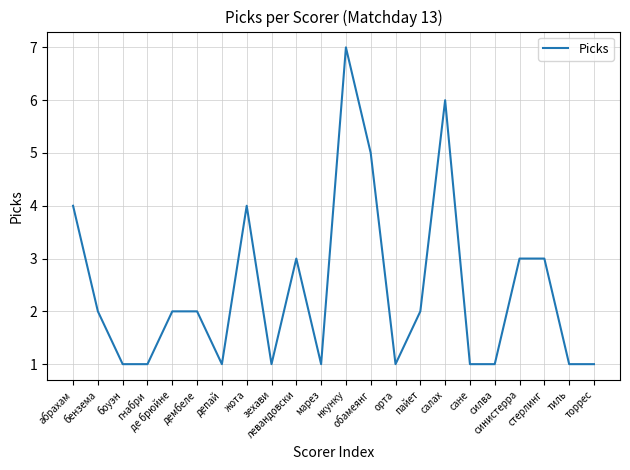

True or false: the data shows 3 at пайет.

False